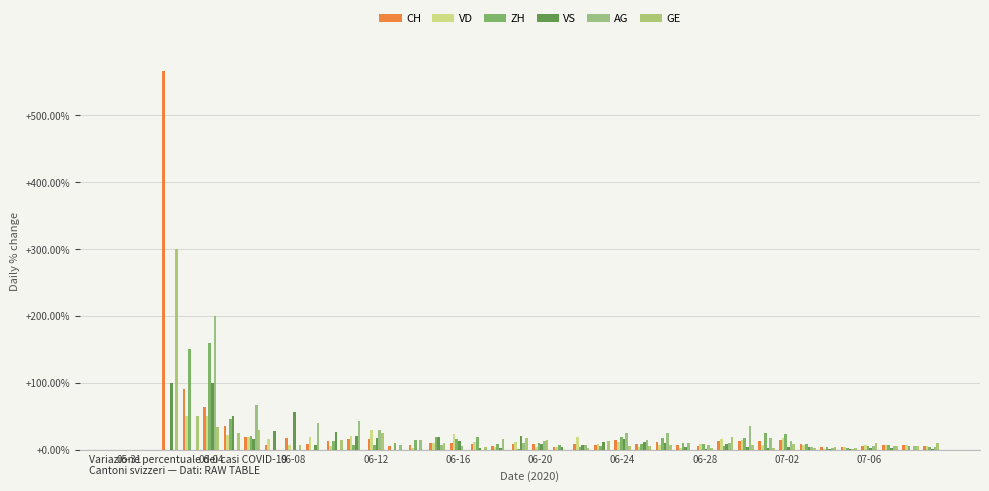

How many distinct data groups are displayed?

6